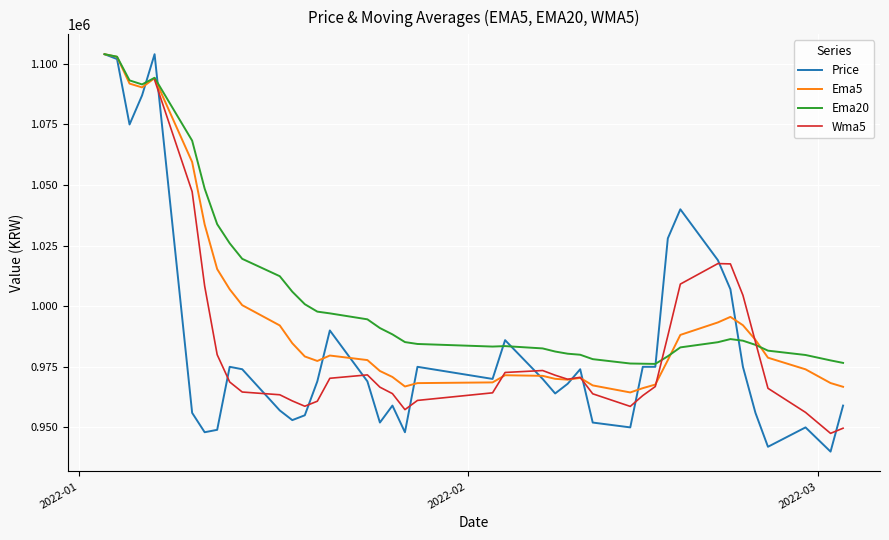

What is the highest value of the Price series?

1104000.0